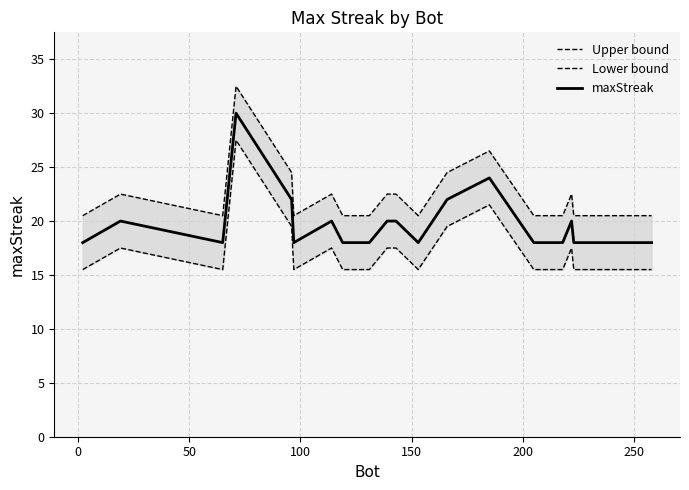

What is the highest value of the maxStreak series?

30